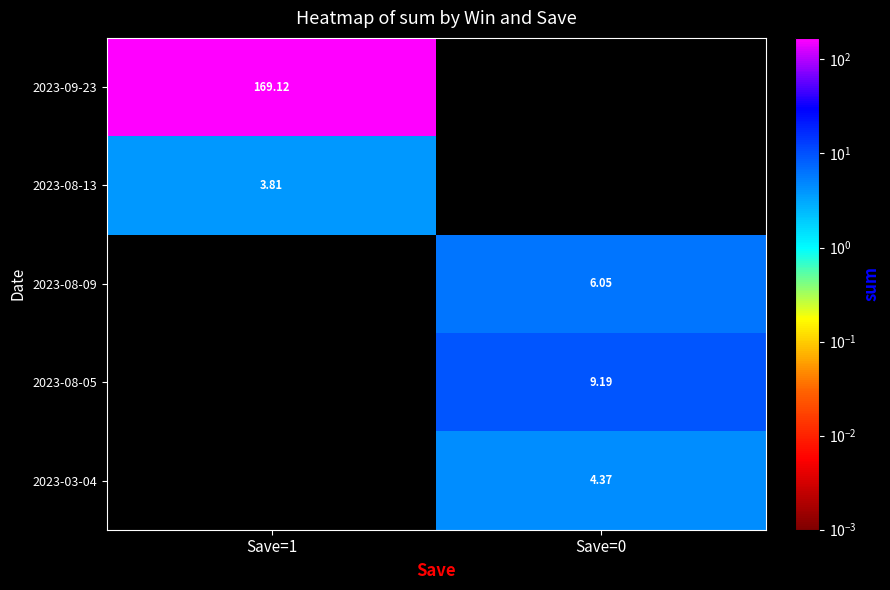

Is the value of 2023-08-09 at Save=0 greater than the value of 2023-08-13 at Save=1?

Yes